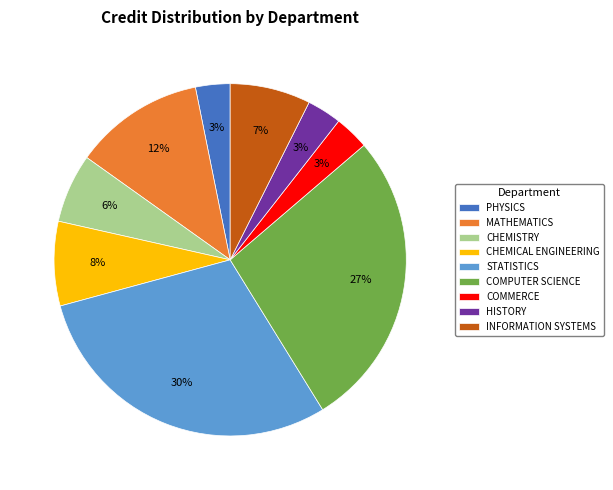

To the nearest percent, what is the difference between the CHEMISTRY and COMMERCE slice percentages?

3%